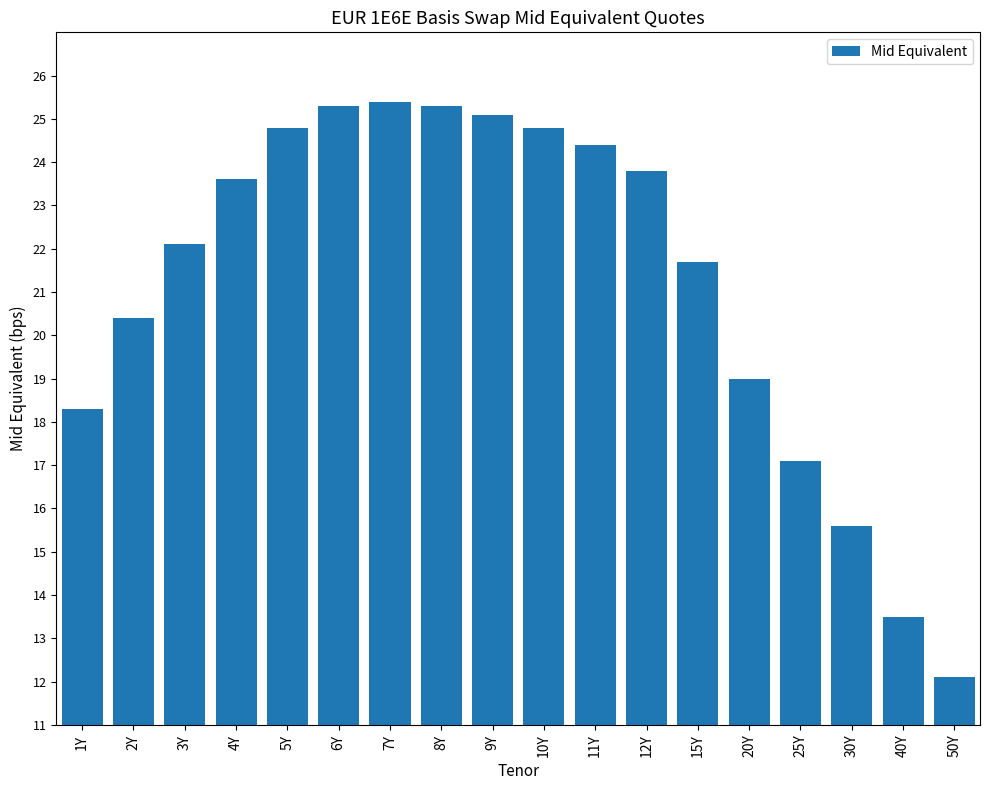

What is the maximum value shown in the chart?

25.4